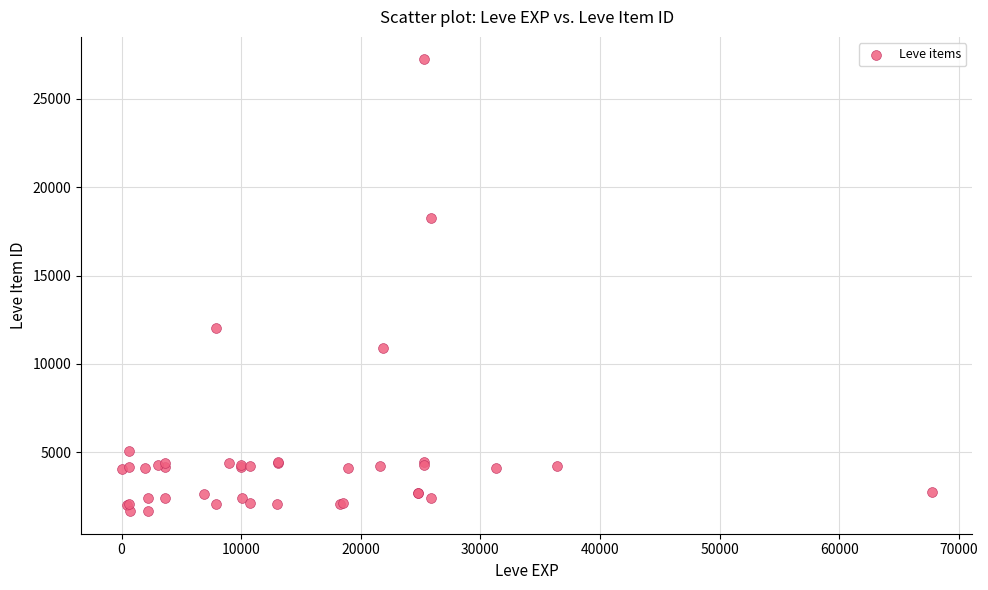

What Y value in the scatter plot is closest to 14448?

12018